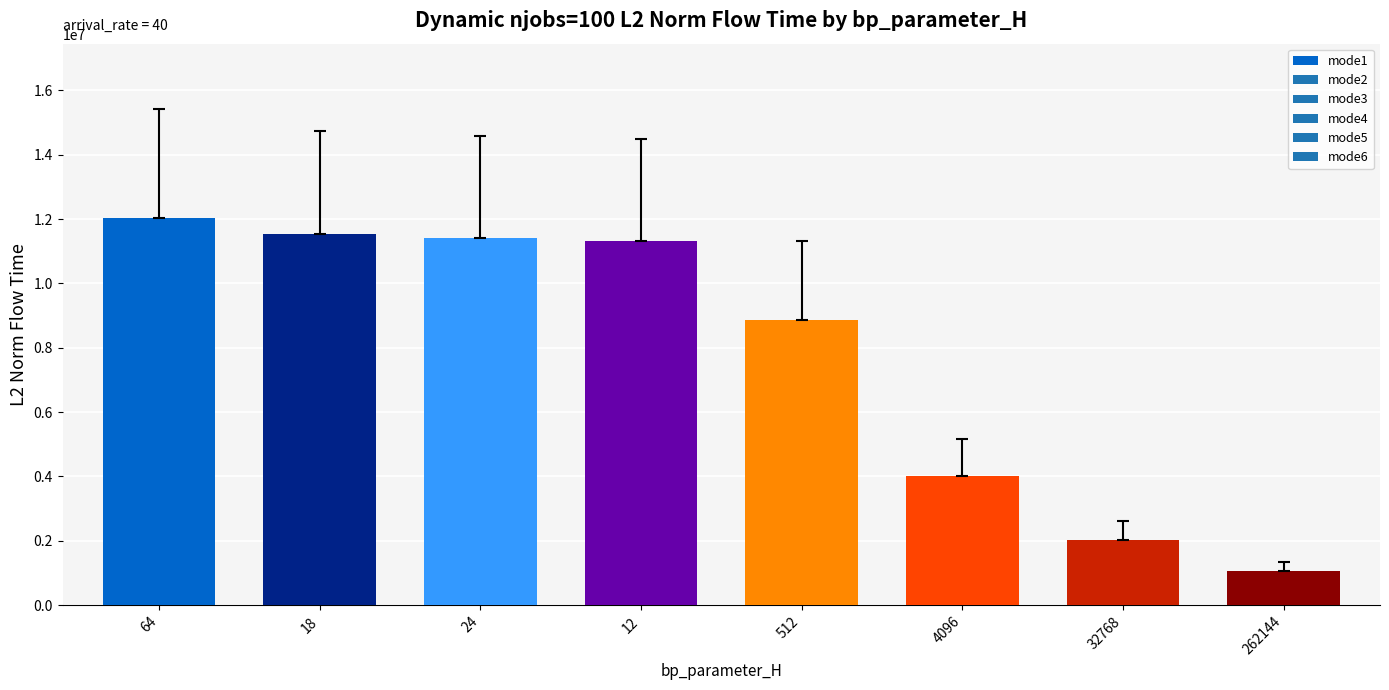

Does the chart contain any negative values?

No